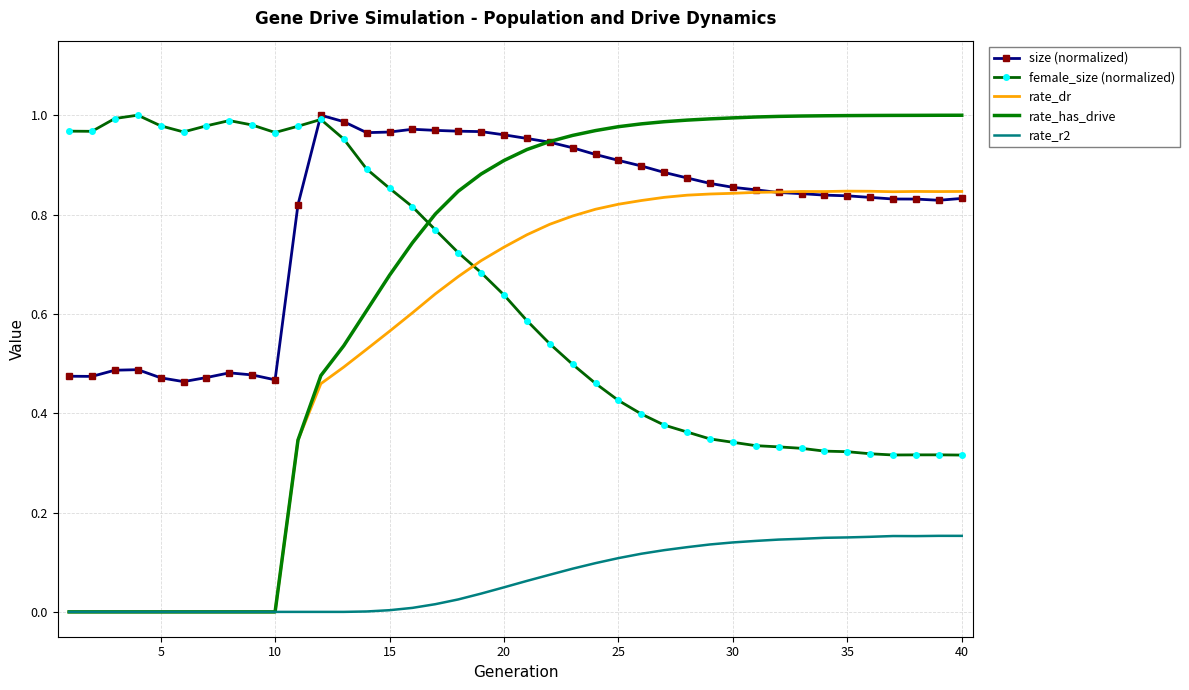

True or false: size (normalized) and rate_r2 cross at least once.

False